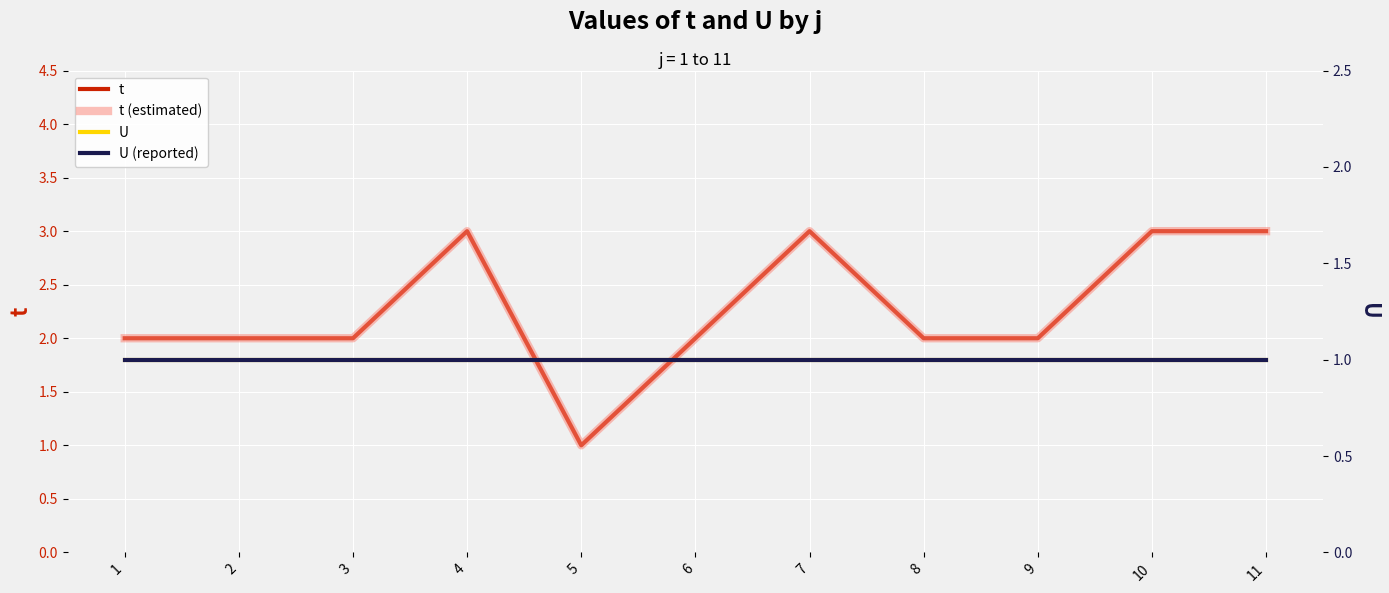

Where is U nearest to the value 1?

1